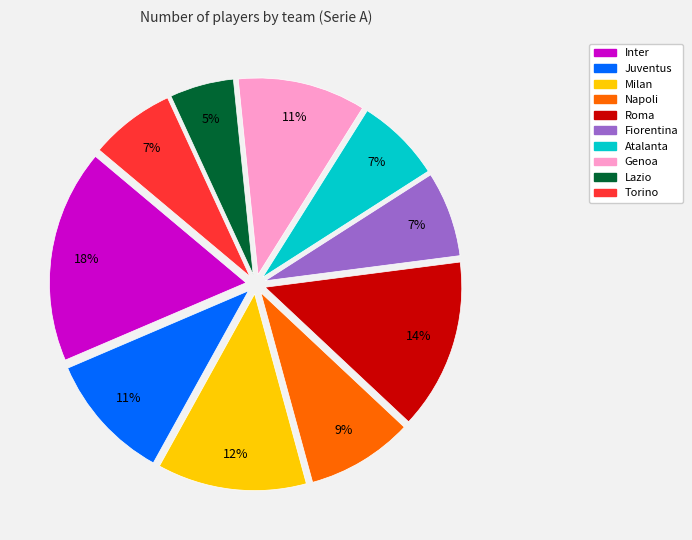

Combined, do Genoa and Torino account for over 50%?

No